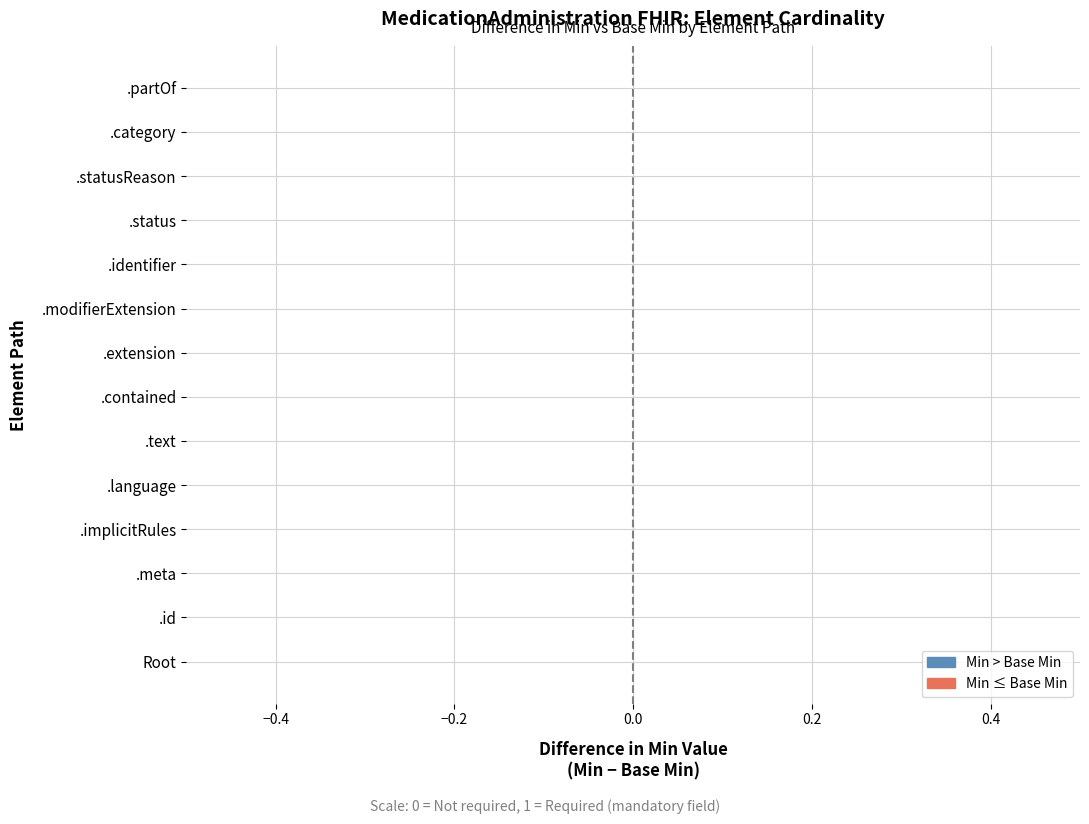

Reading left to right, extract all data points from this chart.

Min: 0	0	0	0	0	0	0	0	0	0	1	0	0	0
Base Min: 0	0	0	0	0	0	0	0	0	0	1	0	0	0